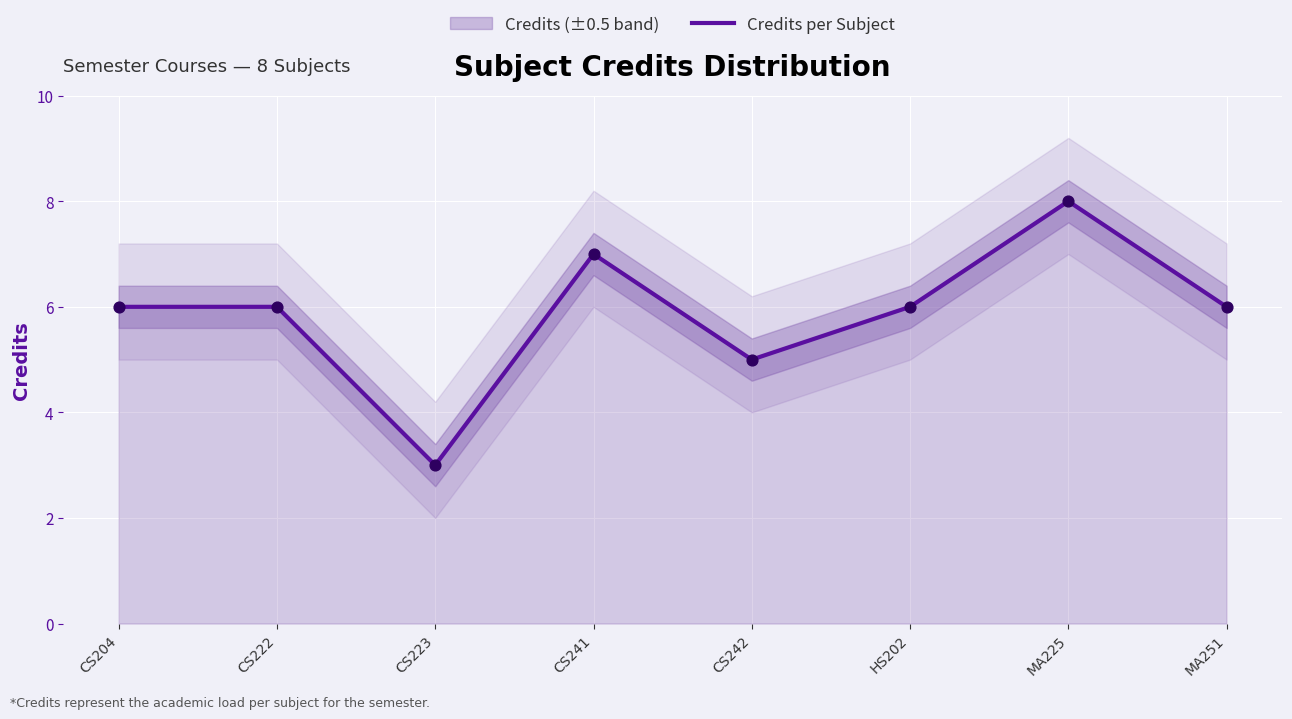

What is the change in value from CS241 to CS242?

-2